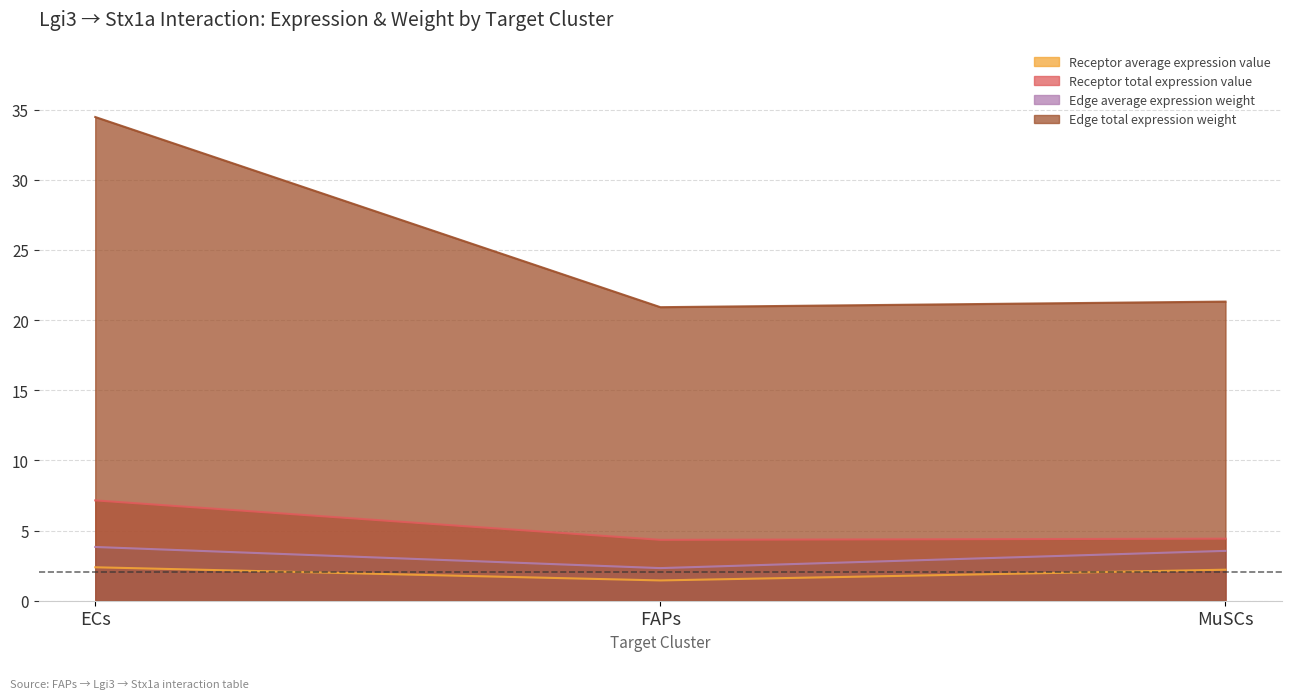

What is the average value of the Receptor total expression value series?

5.3